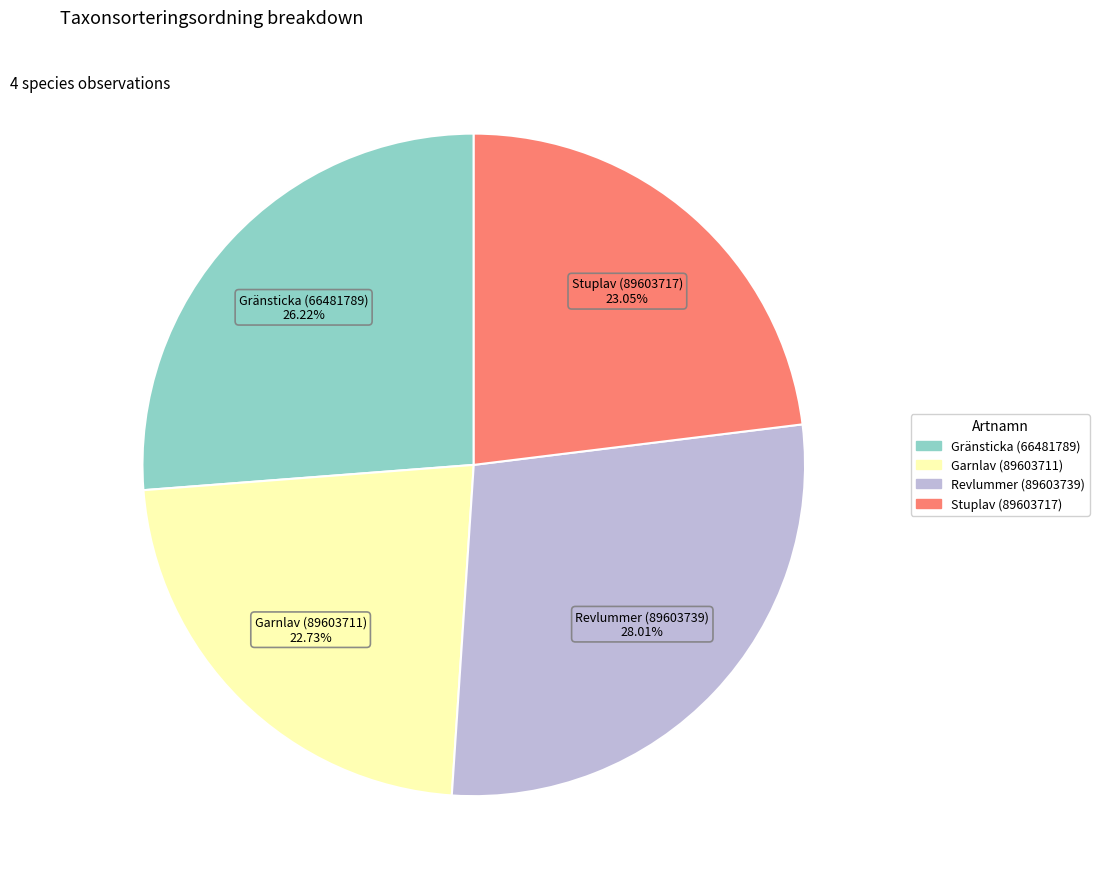

Is Garnlav (89603711) the majority of the pie?

No